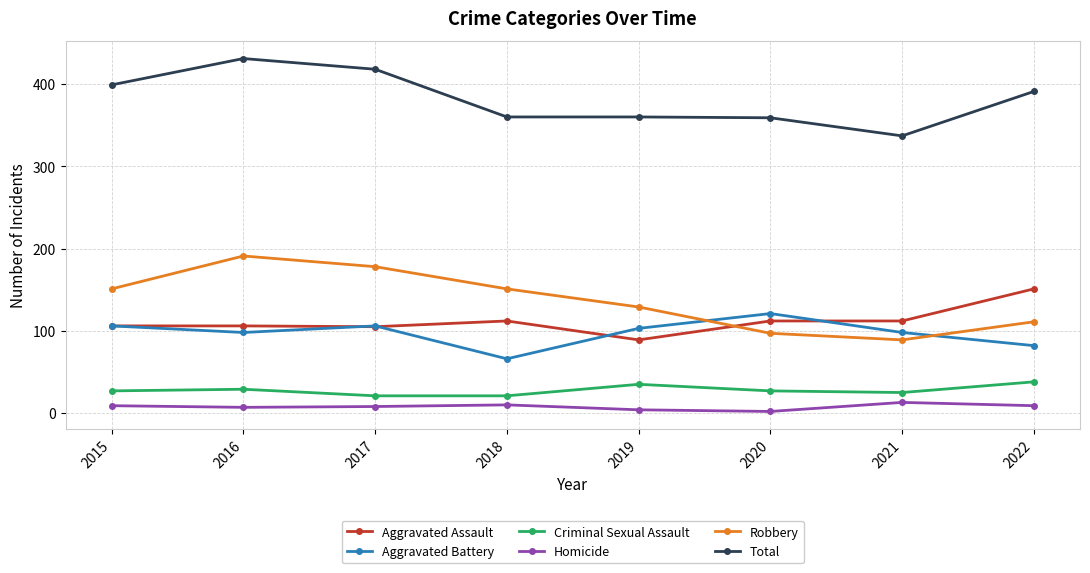

True or false: Robbery and Homicide cross at least once.

False